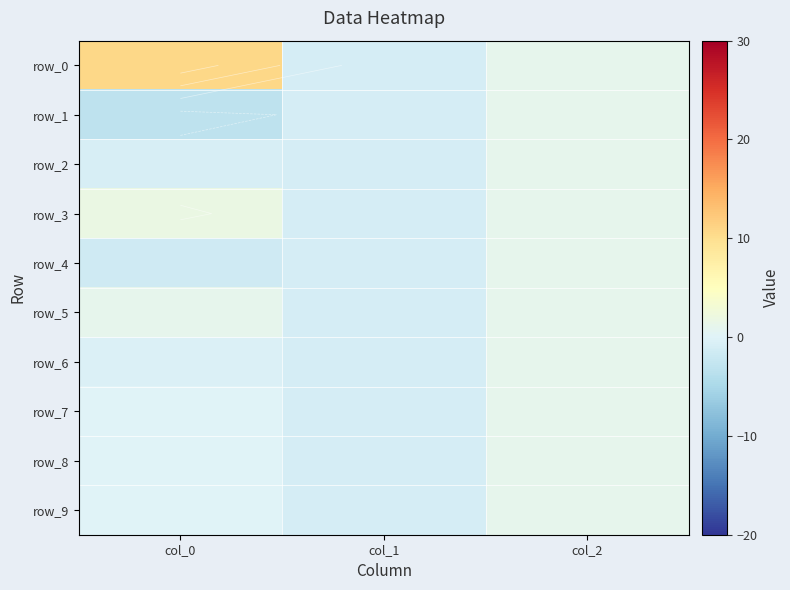

Reading left to right, extract all data points from this chart.

row_0: 10.8	-1.0	1.0
row_1: -3.2	-1.0	1.0
row_2: -0.7	-1.0	1.0
row_3: 1.9	-1.0	1.0
row_4: -1.6	-1.0	1.0
row_5: 0.9	-1.0	1.0
row_6: -0.4	-1.0	1.0
row_7: 0.0	-1.0	1.0
row_8: 0.0	-1.0	1.0
row_9: -0.0	-1.0	1.0